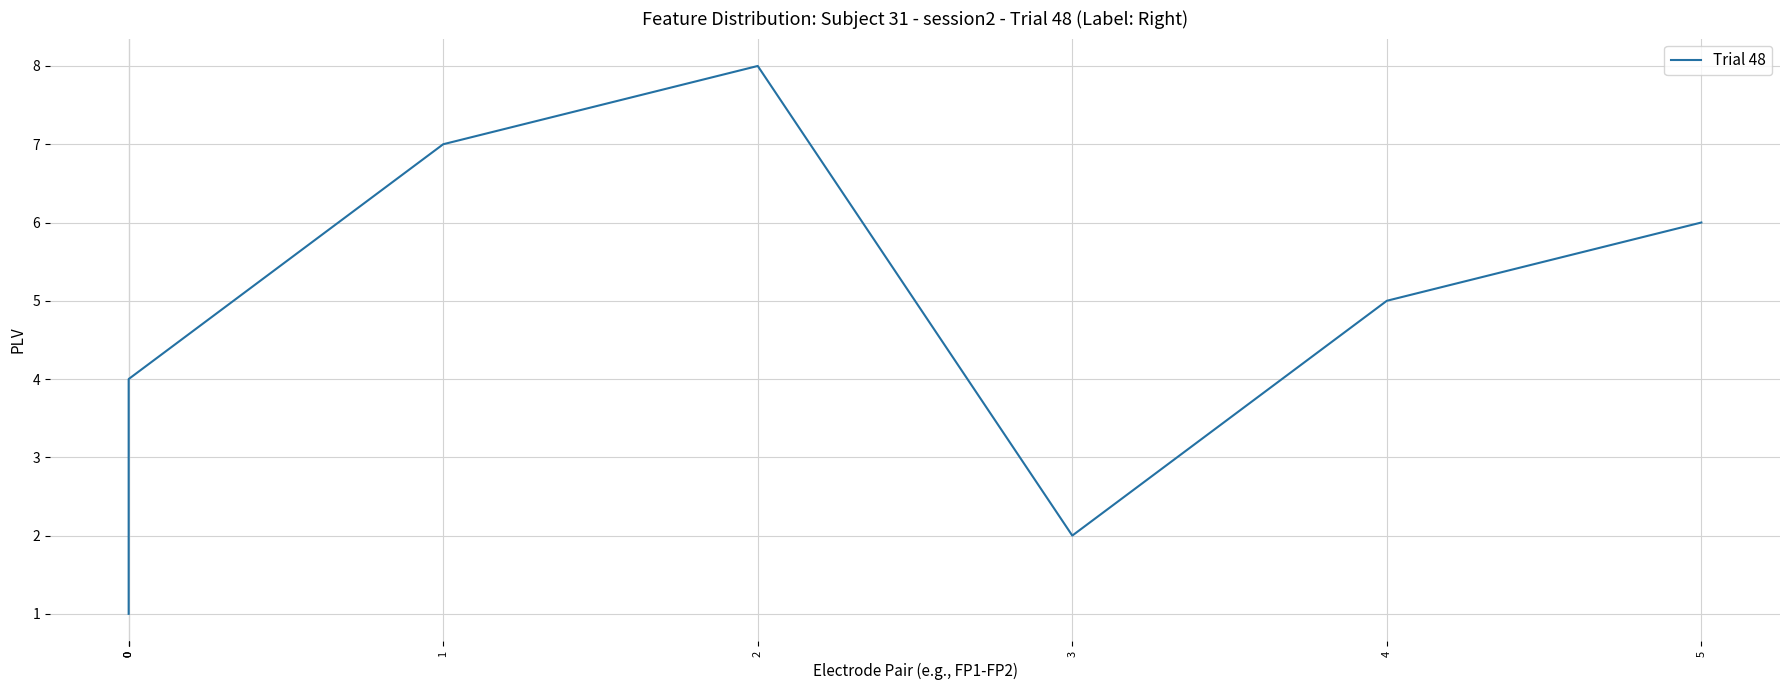

How many points are lower than both their immediate neighbors (excluding endpoints)?

1